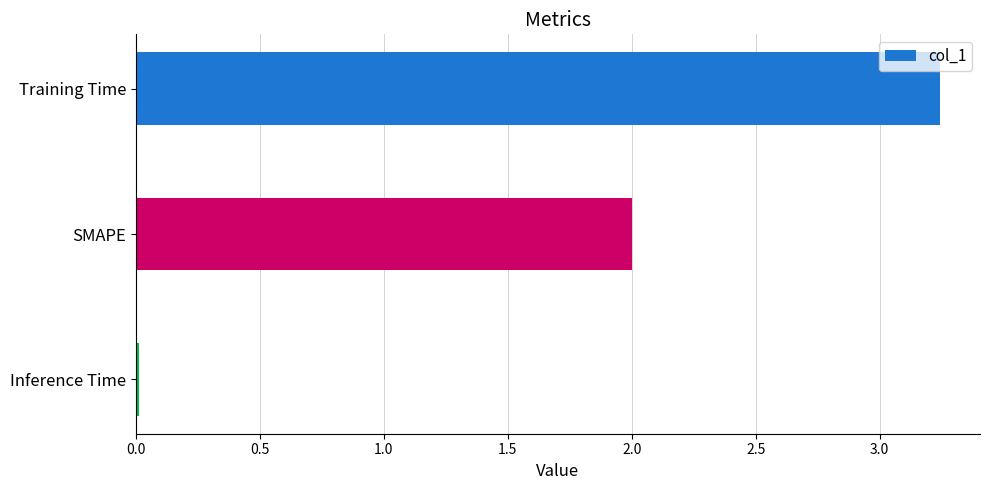

Read the value at SMAPE.

2.0